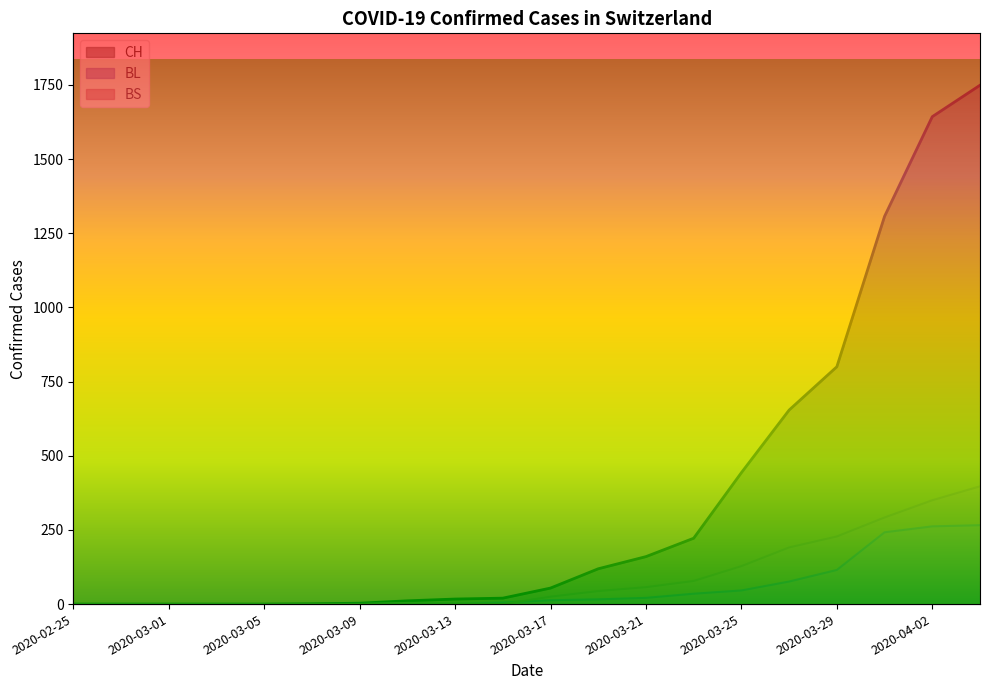

Rank the series at 2020-03-15 from highest to lowest value.

CH, BL, BS